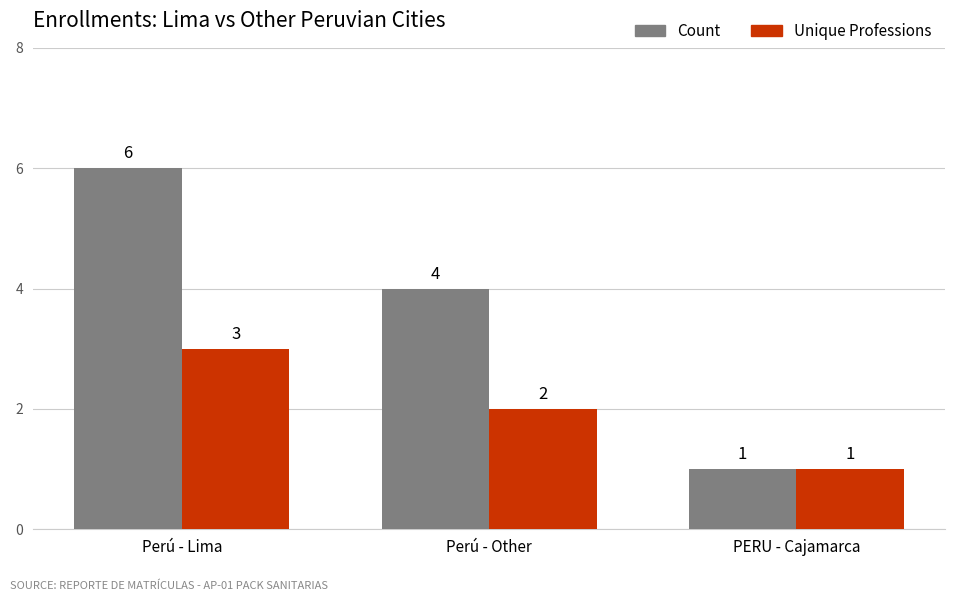

The value of Unique Professions at Perú - Other is 3. True or false?

False